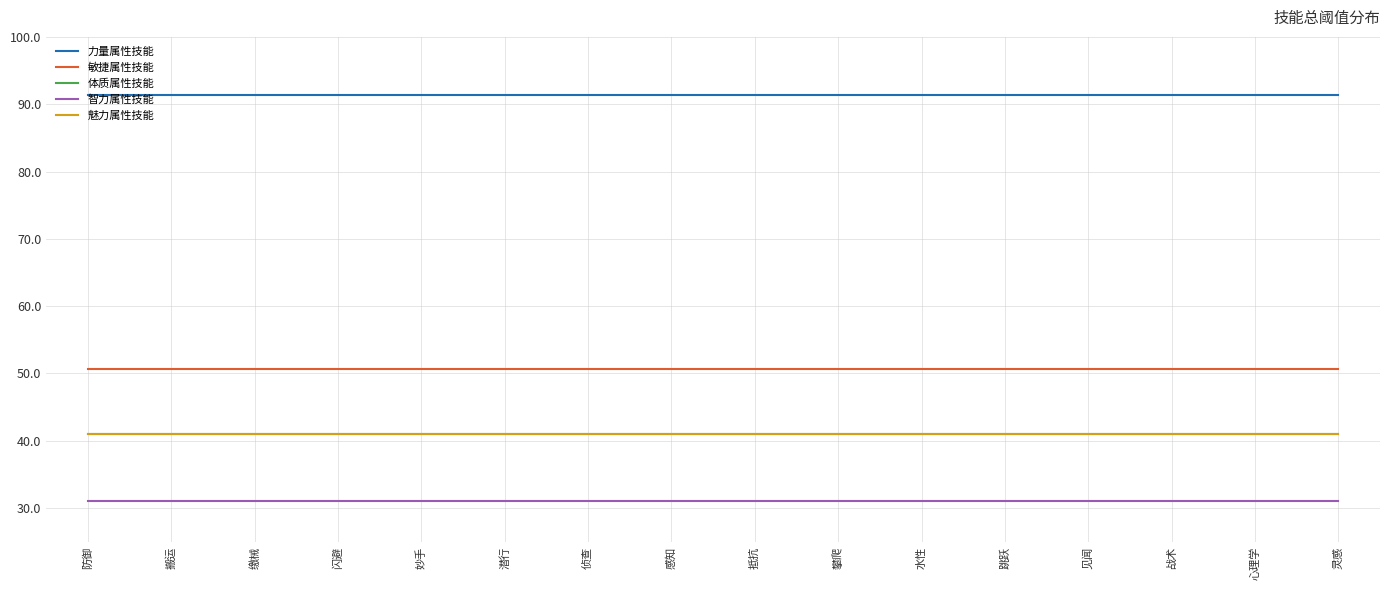

True or false: 魅力属性技能 and 智力属性技能 cross at least once.

False